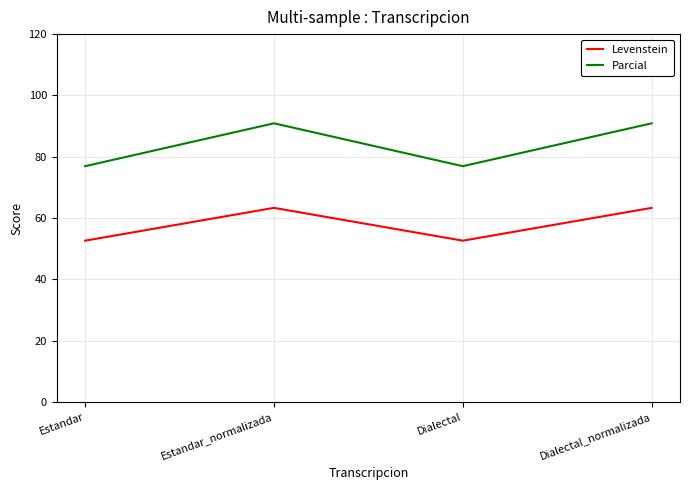

What is the spread (max minus min) of values at Estandar_normalizada?

27.6